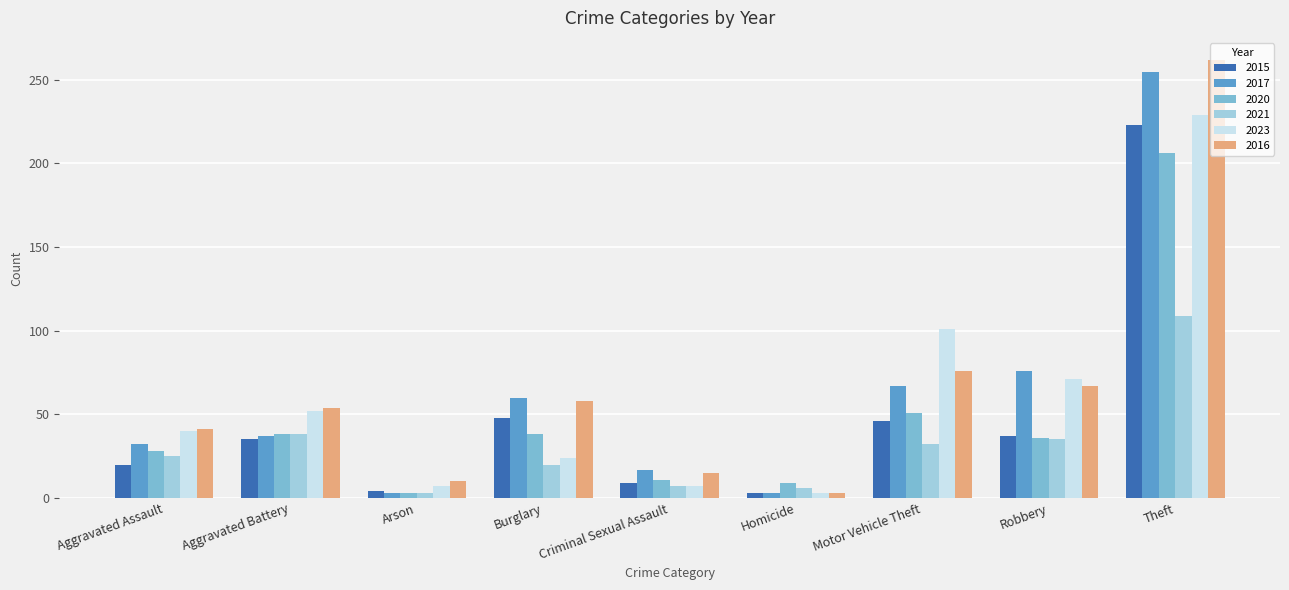

Does the chart contain stacked bars?

No